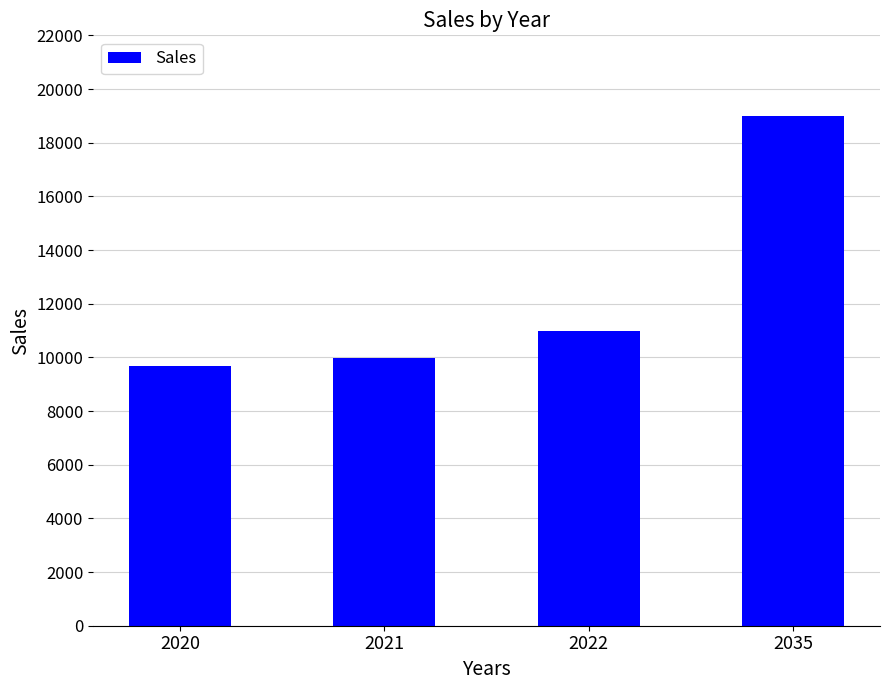

List the labels in order of value, largest first.

2035, 2022, 2021, 2020